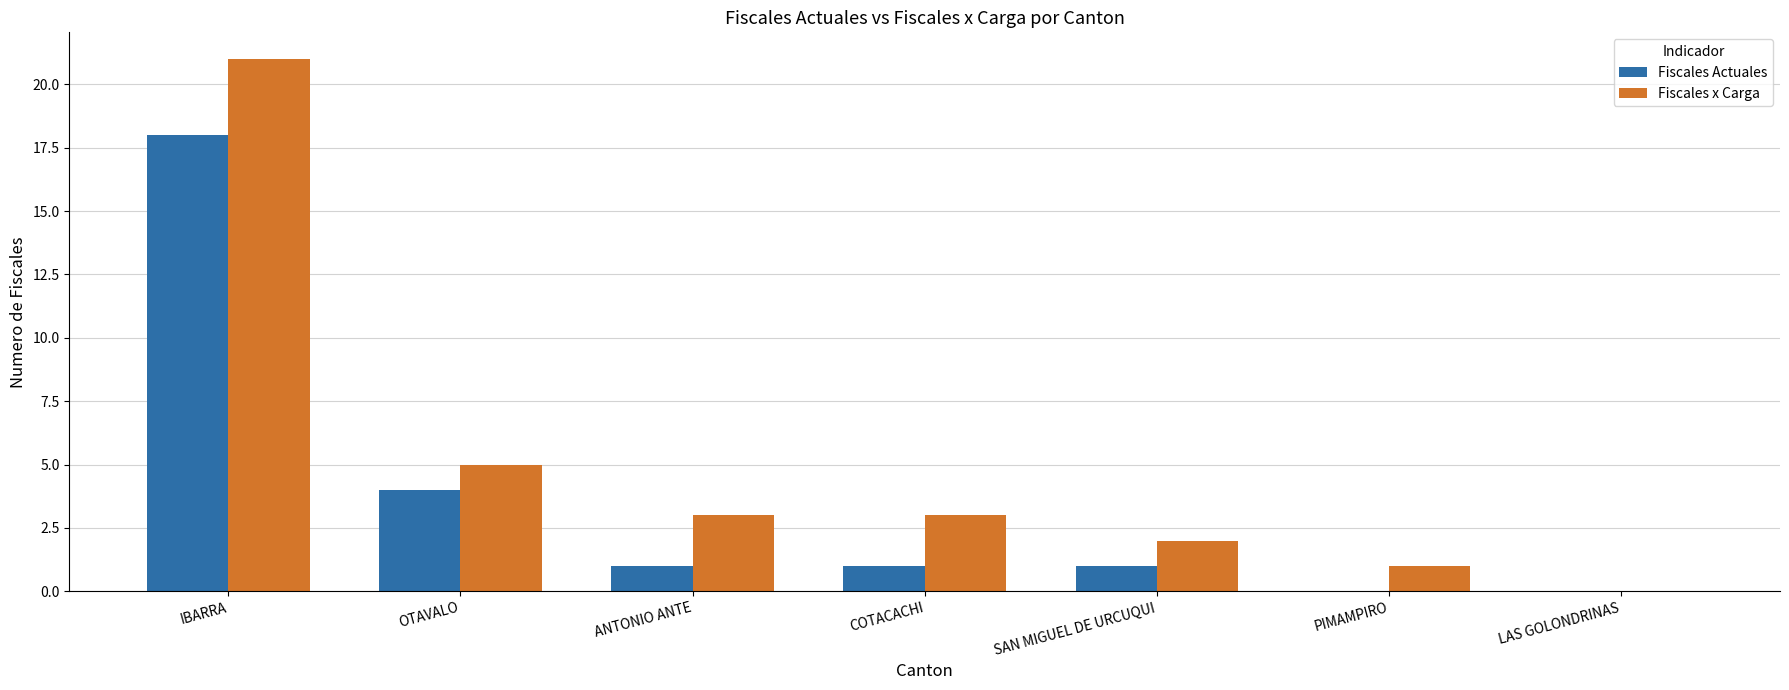

Which category has the highest value in the Fiscales x Carga series?

IBARRA